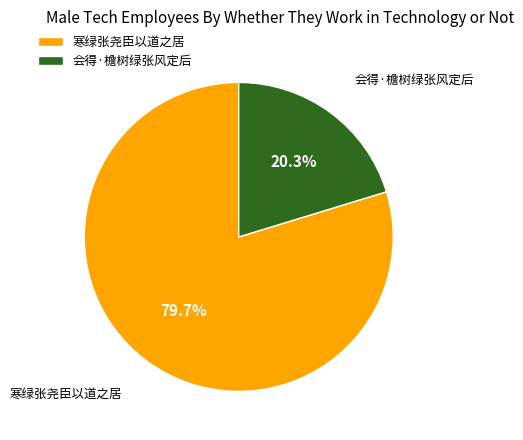

How many slices are in this pie chart?

2